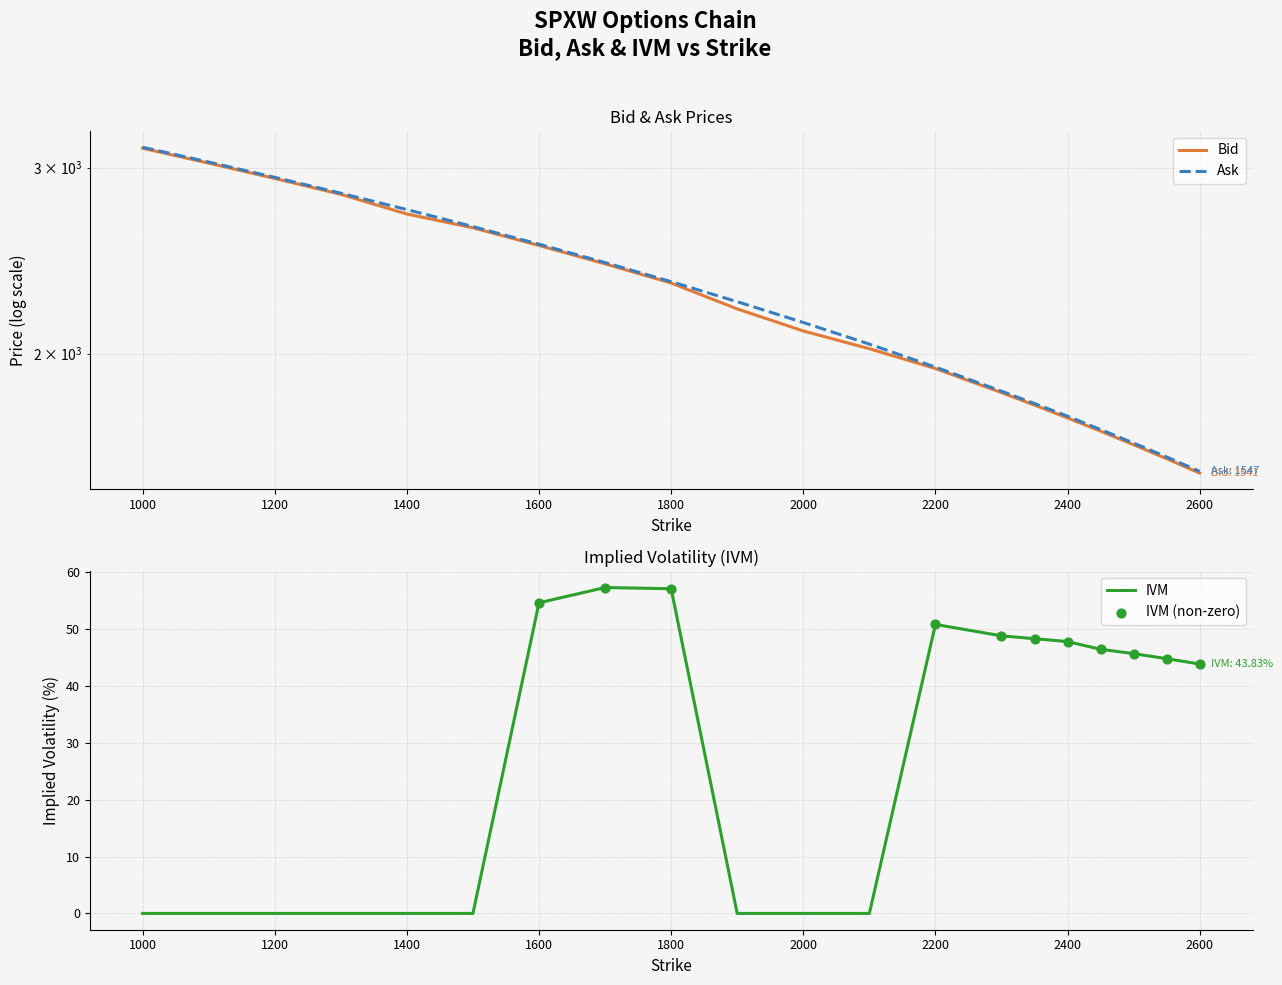

At how many categories does at least one series exceed 2355?

8